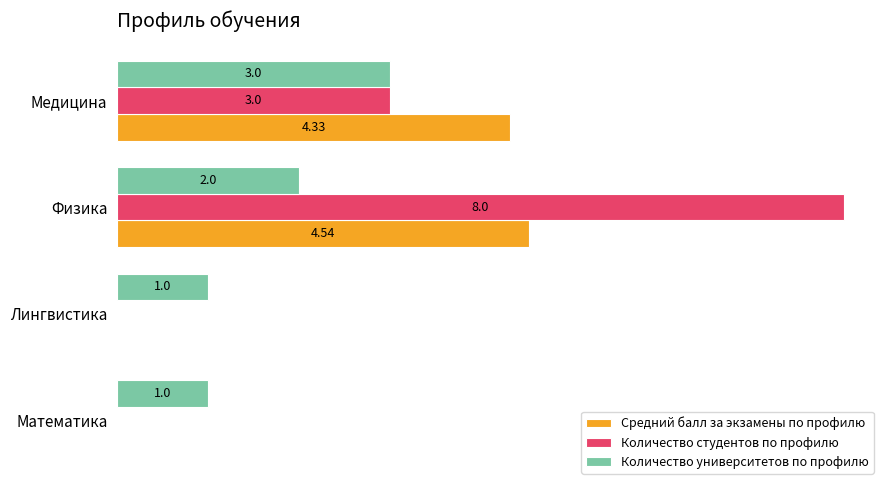

Which series has the largest total across all categories?

Количество студентов по профилю